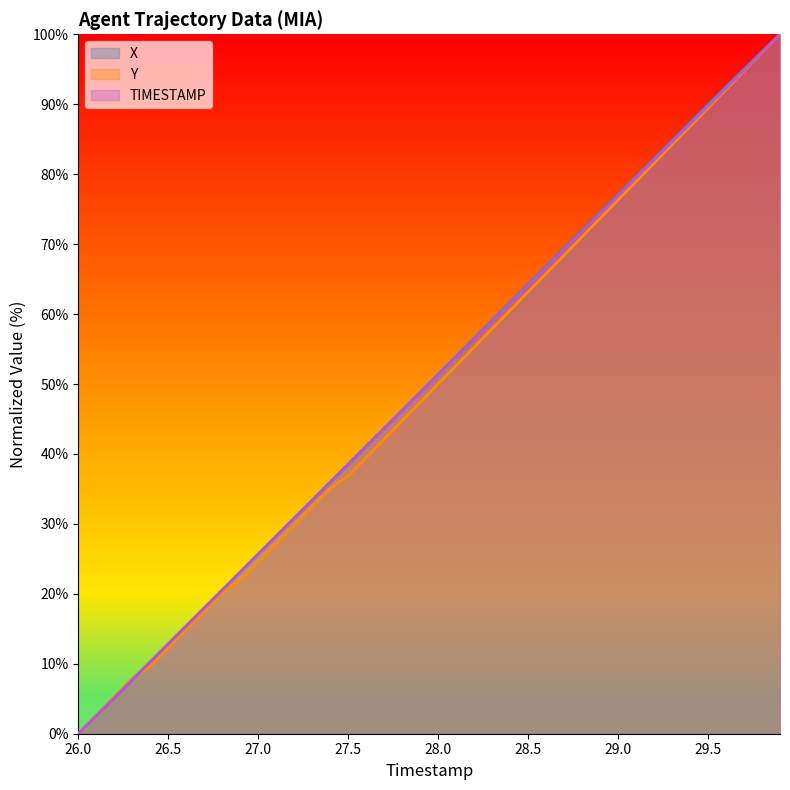

How many data points in TIMESTAMP are less than 51?

20